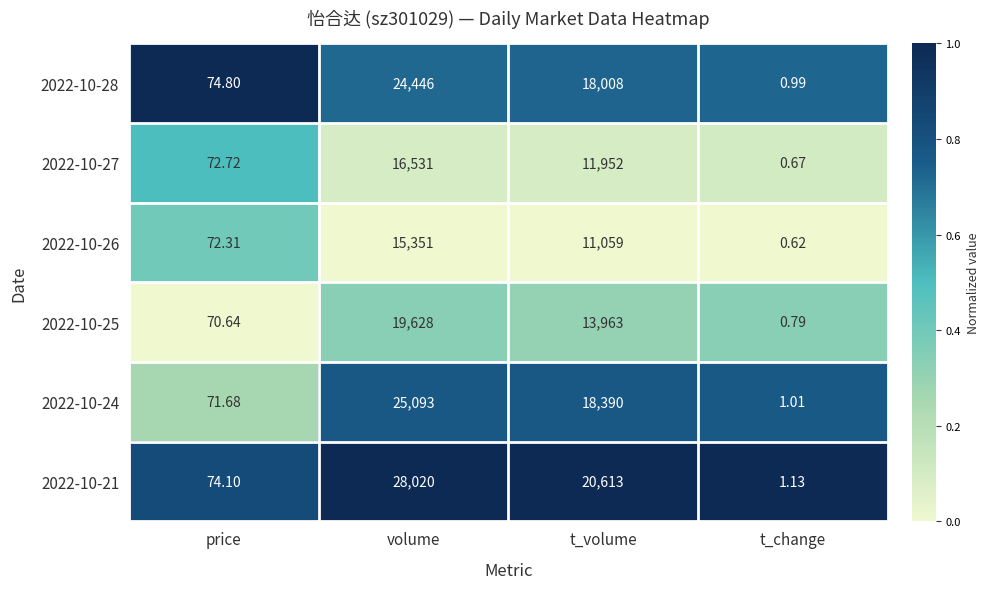

Which category has the lowest value in the 2022-10-25 series?

t_change